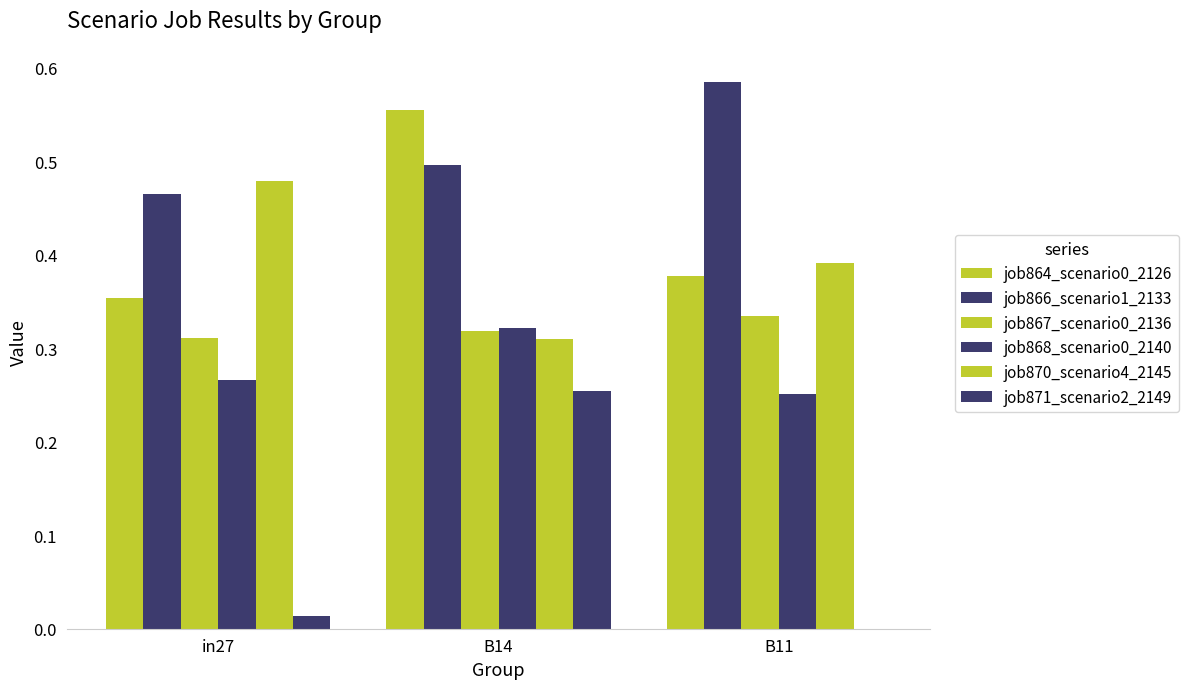

At which category is the sum across all series the highest?

B14